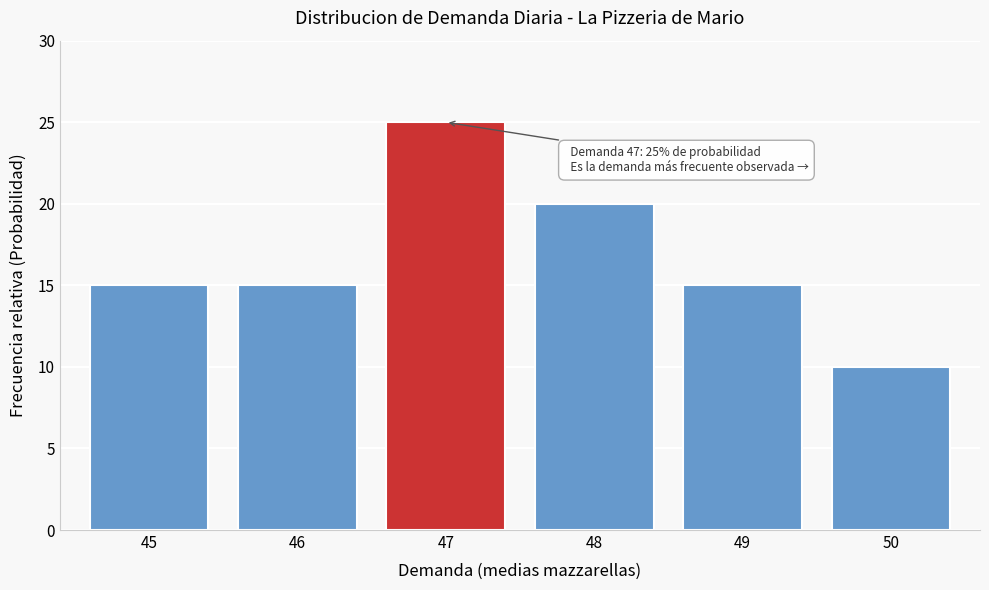

Reading left to right, what are all the values shown in this chart?

45=15	46=15	47=25	48=20	49=15	50=10